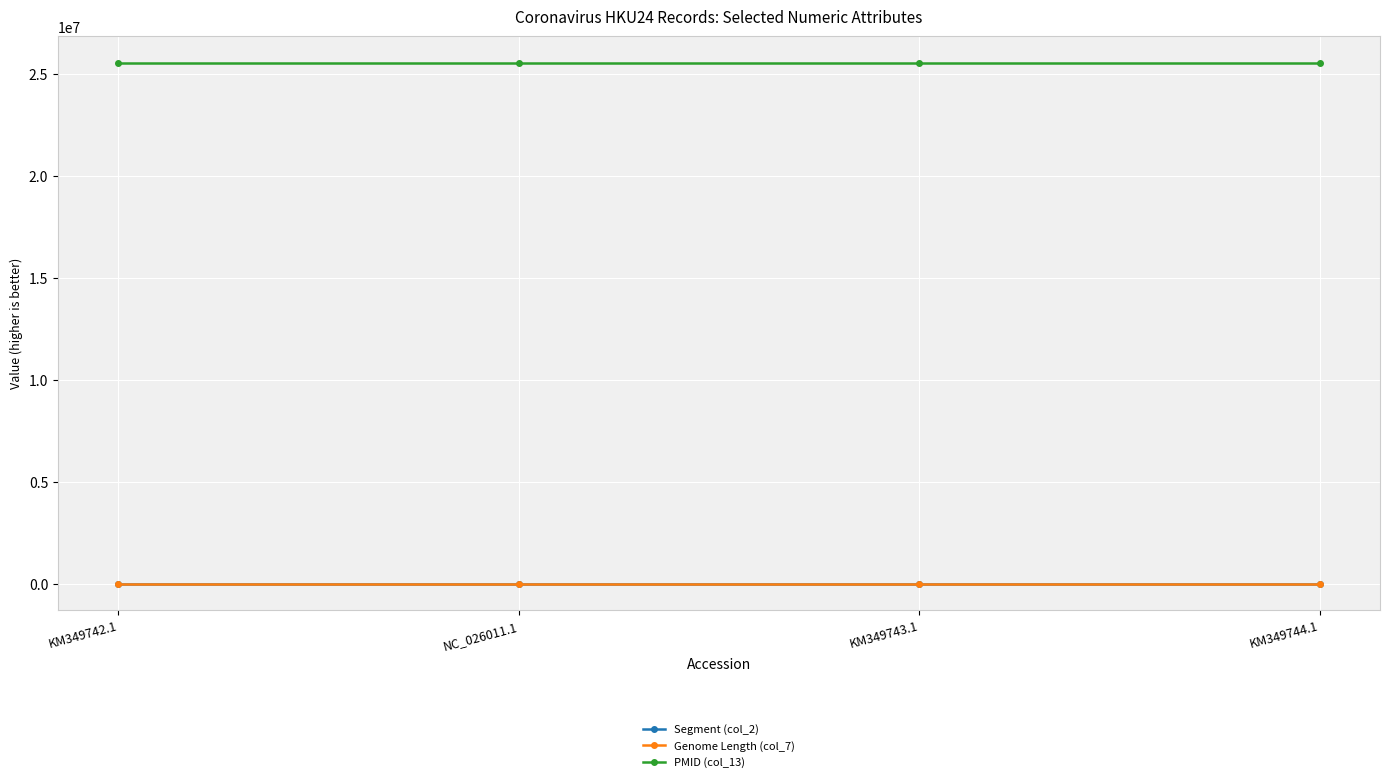

What is the label of the 3rd point from the left?

KM349743.1